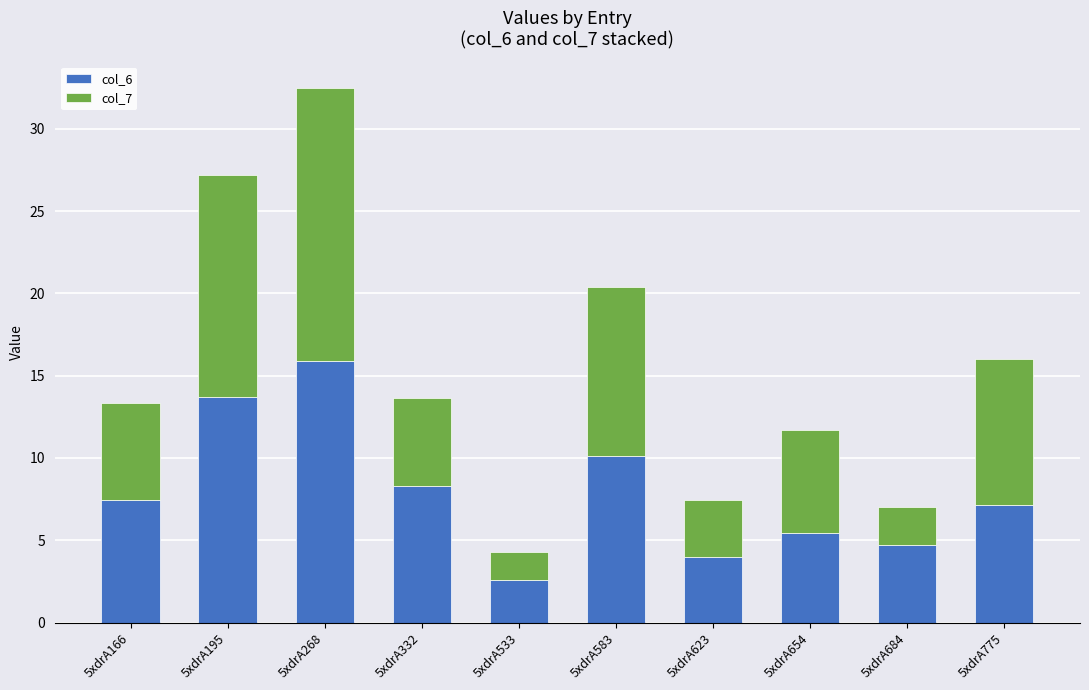

Reading left to right, transcribe the values for col_6.

5xdrA166=7.5	5xdrA195=13.7	5xdrA268=15.9	5xdrA332=8.3	5xdrA533=2.6	5xdrA583=10.1	5xdrA623=4.0	5xdrA654=5.5	5xdrA684=4.7	5xdrA775=7.1